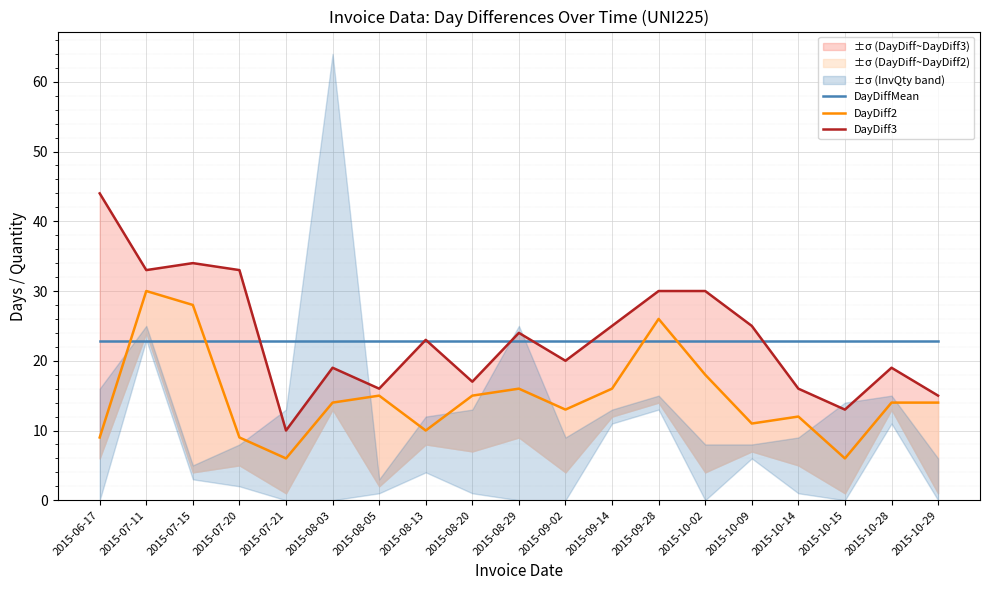

Rank the series at 2015-08-05 from lowest to highest value.

DayDiff2, DayDiff3, DayDiffMean